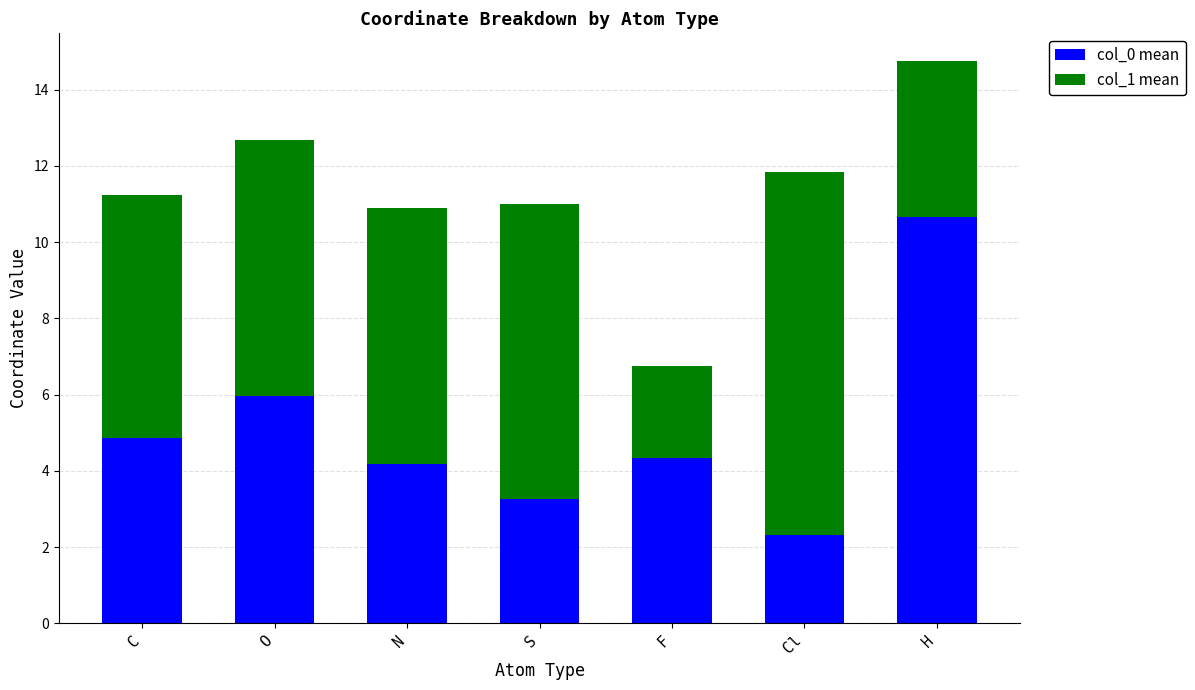

What is the highest value of the col_0 mean series?

10.7